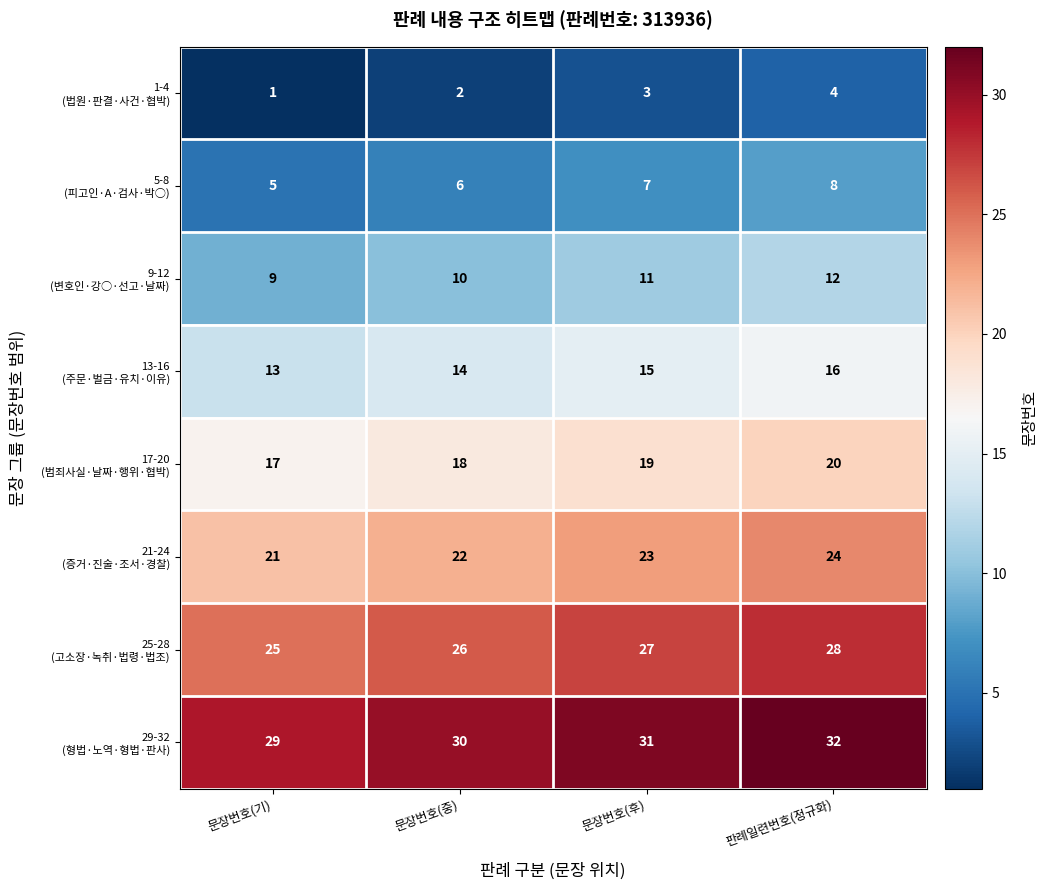

What is the difference between the highest and lowest values at 문장번호(중)?

28